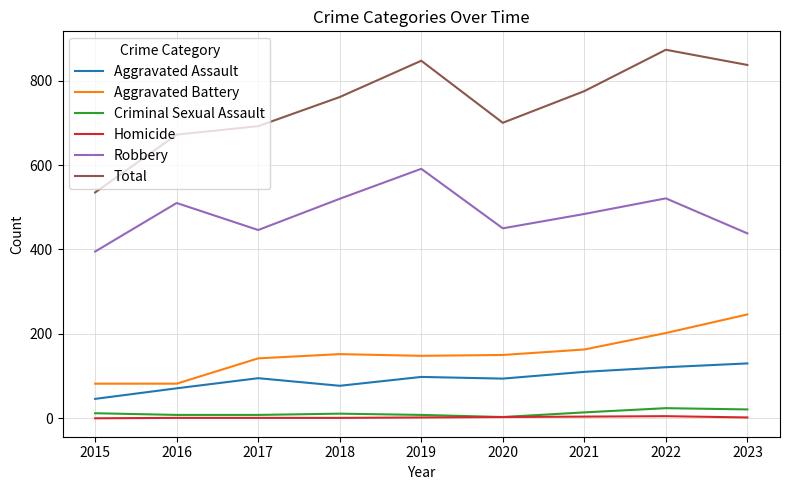

In Aggravated Assault, how many points are higher than both neighbors (excluding endpoints)?

2